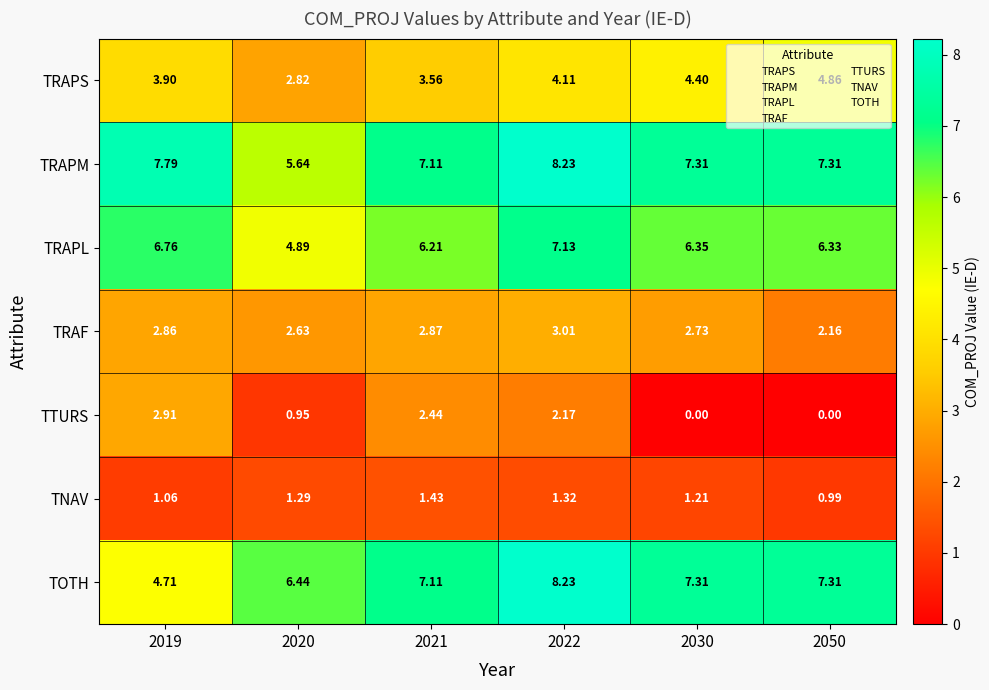

Which series has the widest spread of values?

TOTH